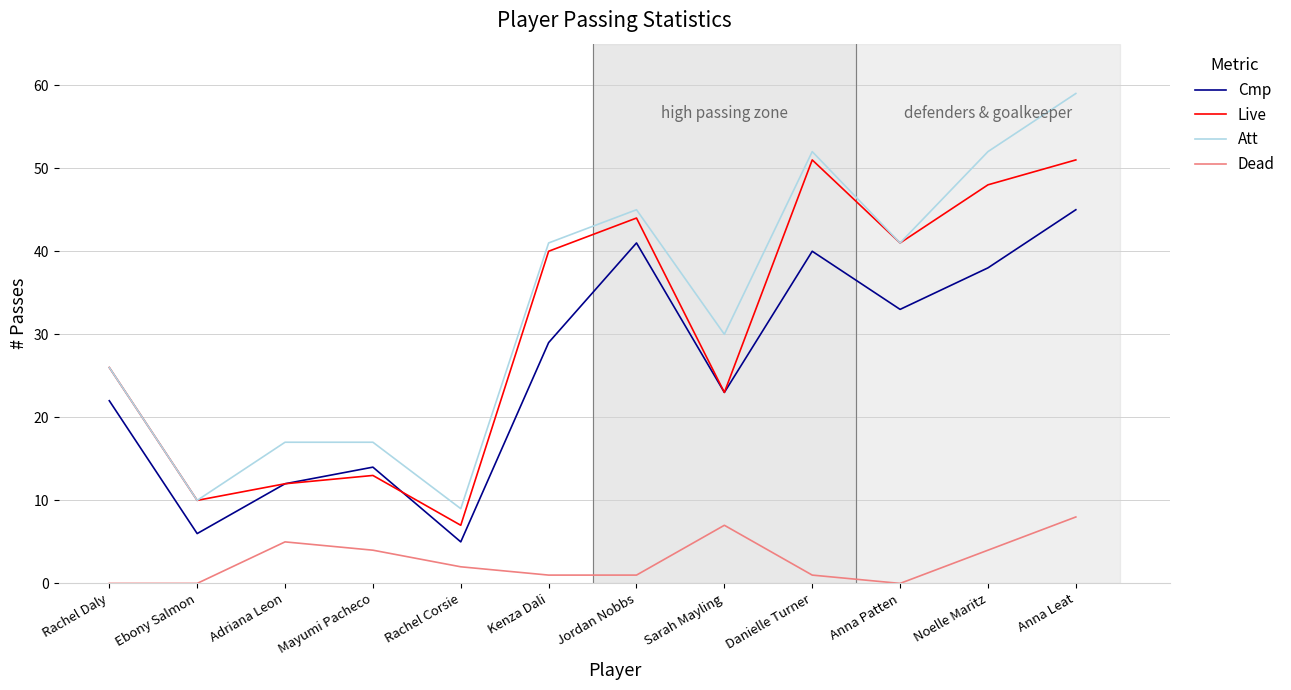

Between Danielle Turner and Anna Patten, which series saw the biggest shift?

Att